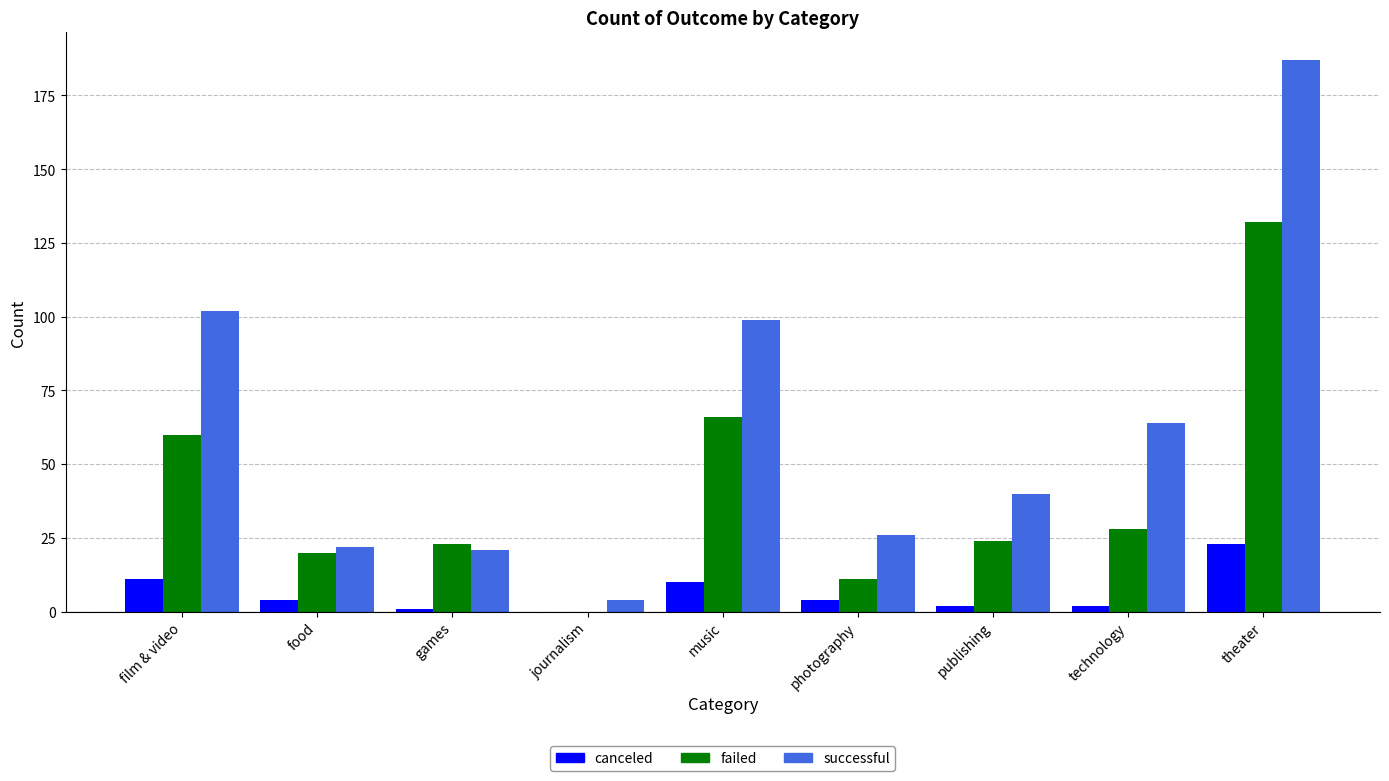

Which category has the highest value in the successful series?

theater